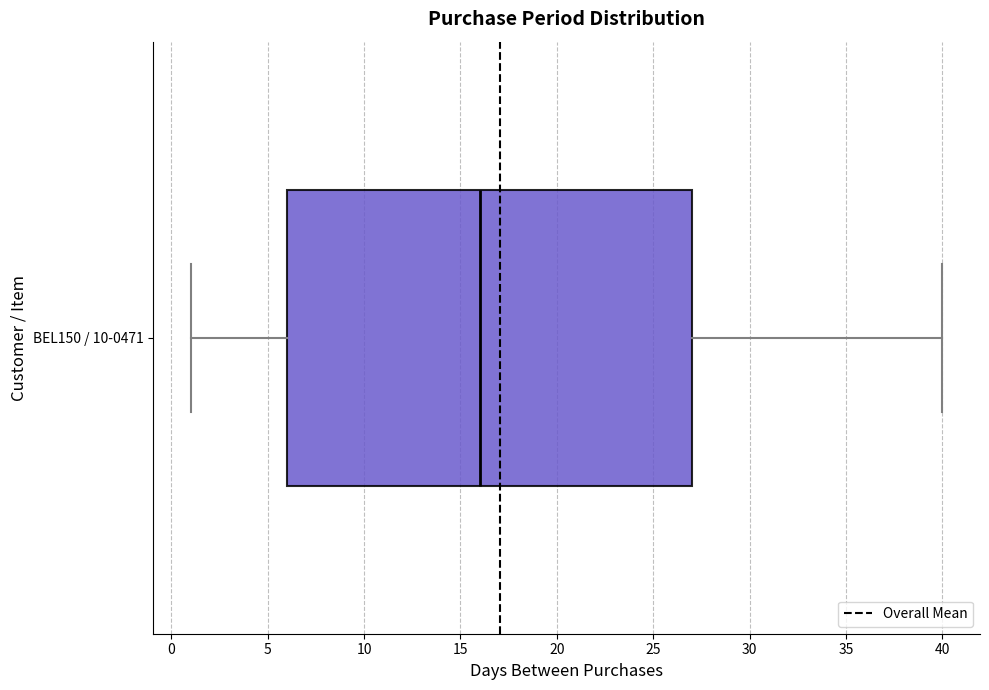

Transcribe this box plot: give where the median line is, the range the box spans, and where the two whiskers end, as read against the x-axis. The values are not printed on the chart, so give them approximately, as read against the axis.

median 16, box 6 to 27, whiskers 1 to 40